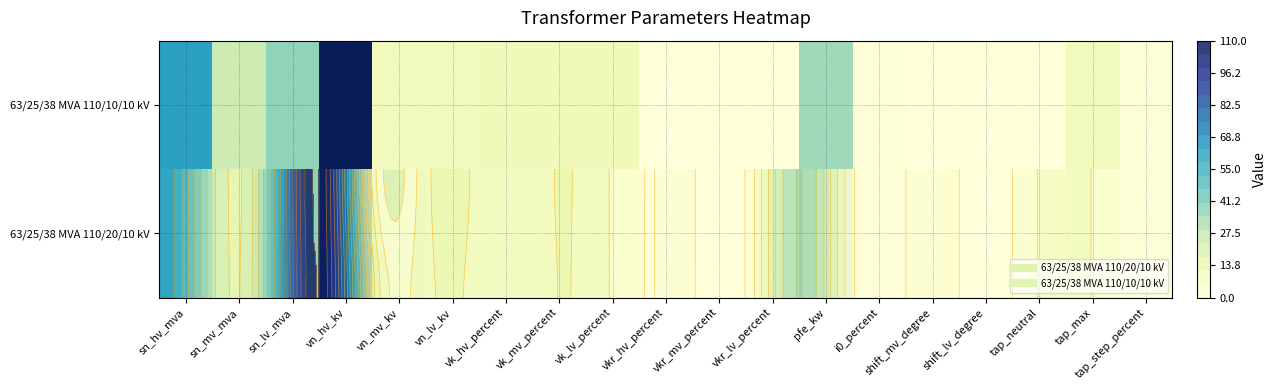

Is it true that 63/25/38 MVA 110/20/10 kV equals 0.0 at shift_mv_degree?

True